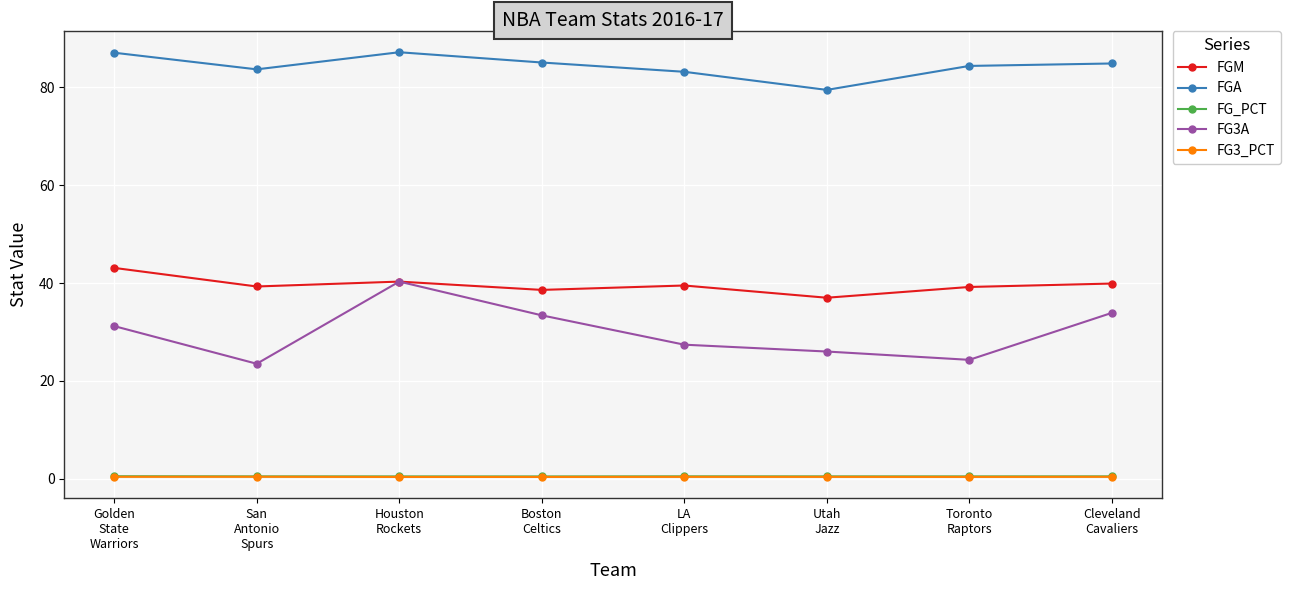

How many data points does each series have?

8